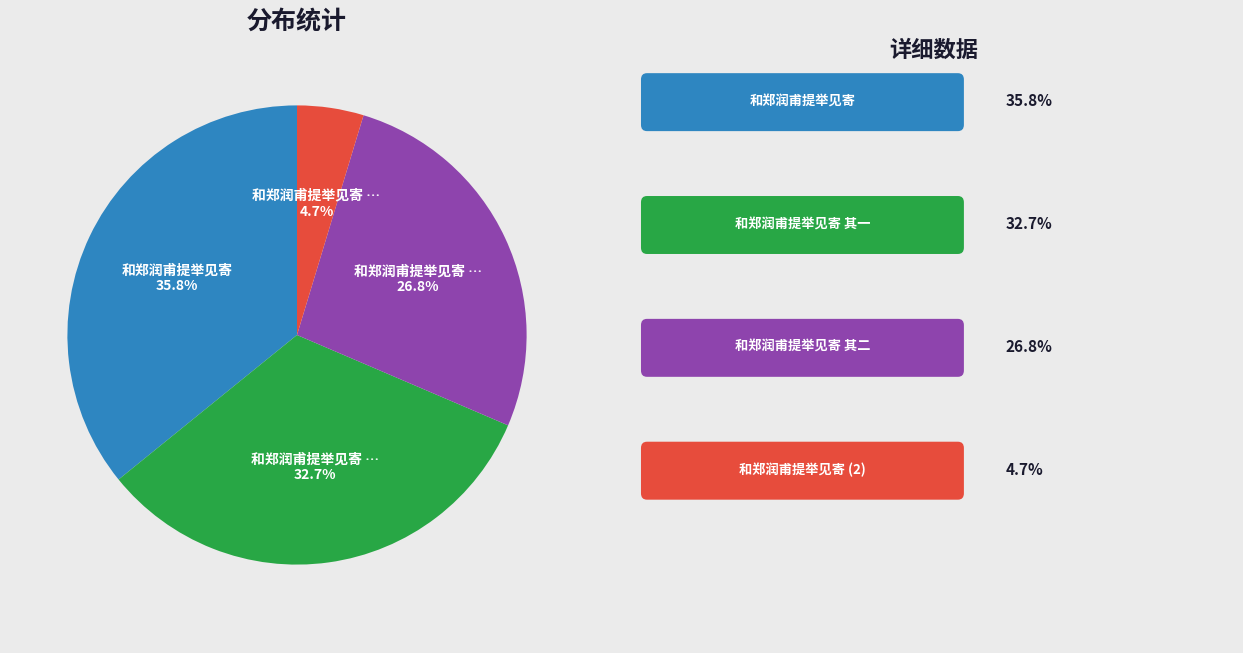

Is there a majority slice in this chart?

No